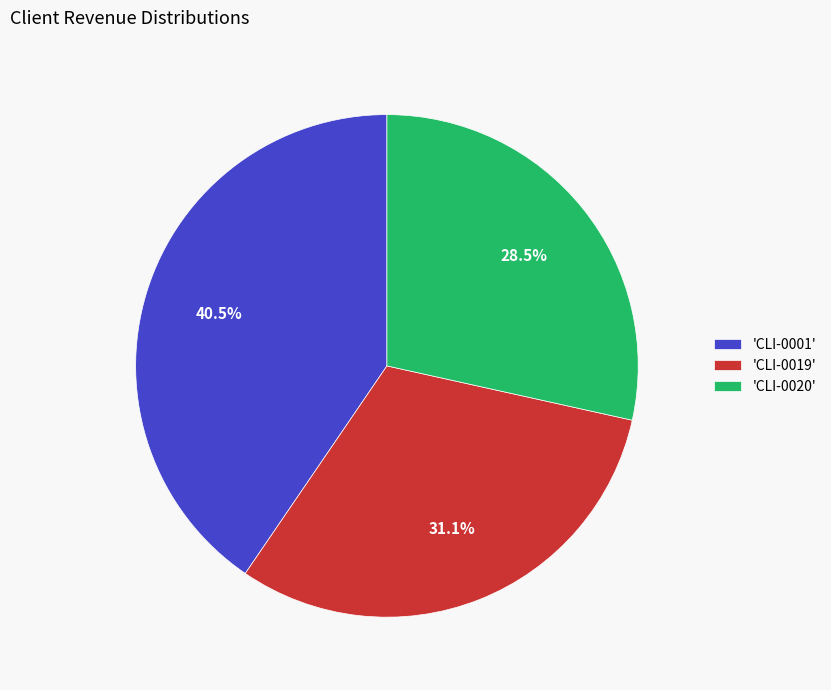

What is the smallest slice in the pie chart?

'CLI-0020'